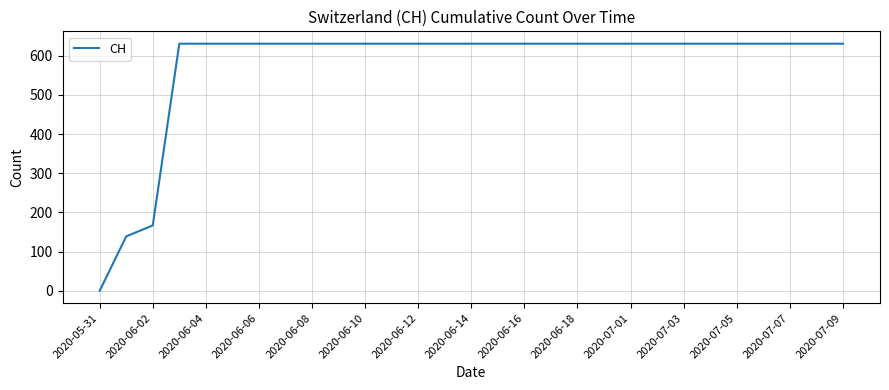

What is the sum of all values?

16712